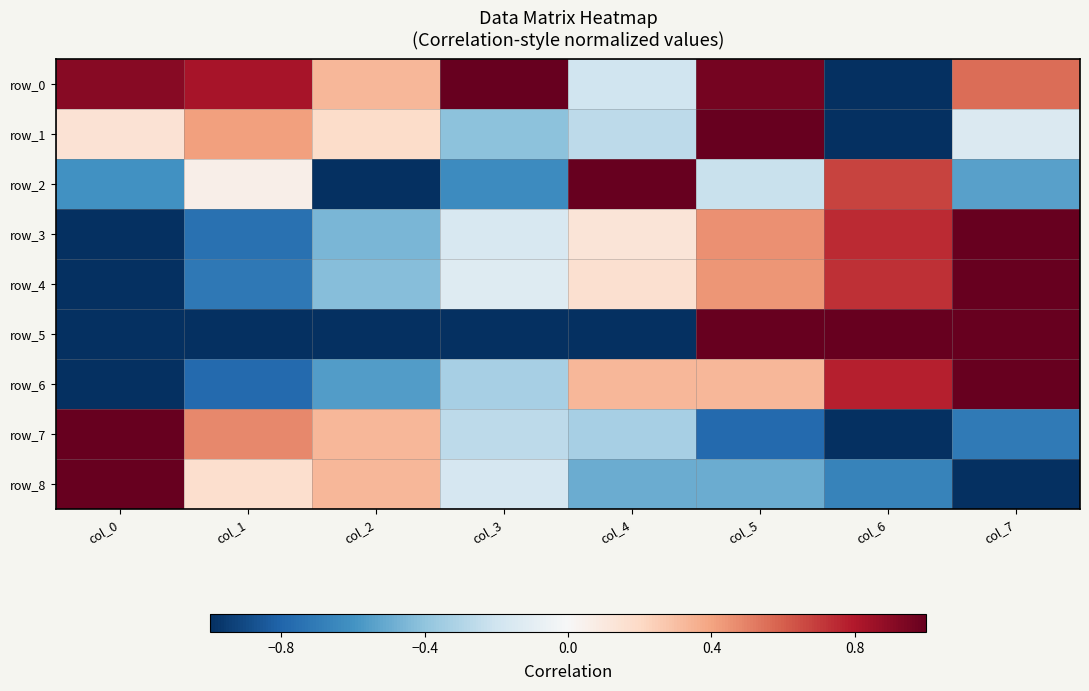

Which series has the largest total across all categories?

row_0